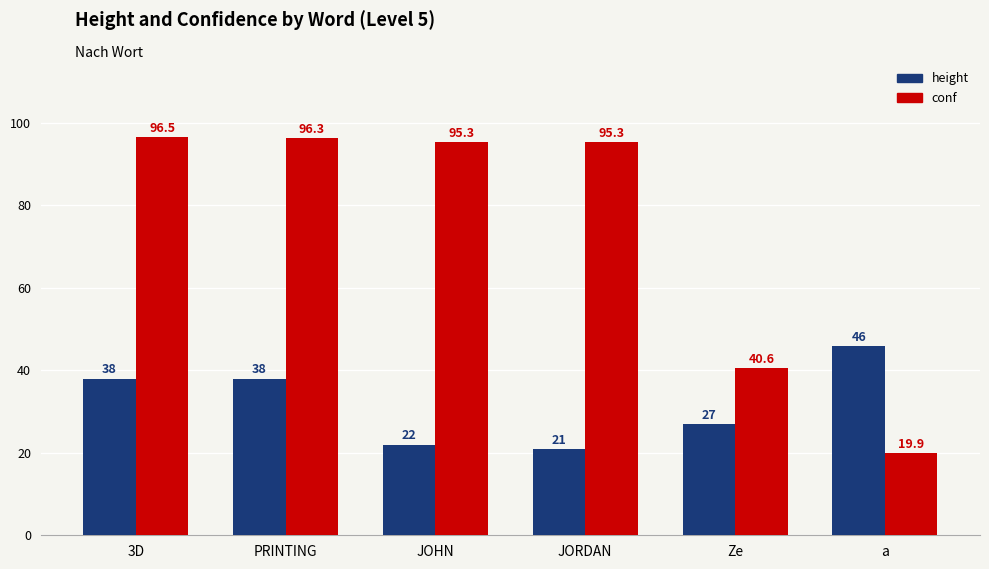

What are all the series names shown in the legend?

height, conf